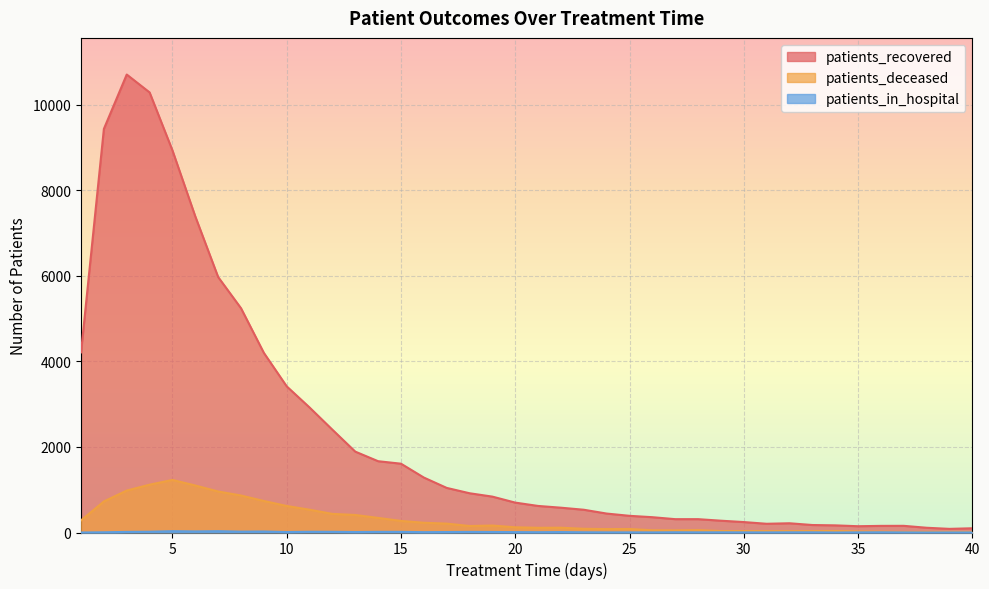

Reading right to left, transcribe all the data shown in this chart.

patients_recovered: 99	85	111	156	155	147	167	175	216	204	244	276	312	312	358	390	443	532	580	621	699	839	918	1043	1285	1609	1667	1891	2403	2923	3417	4200	5244	5973	7390	8934	10290	10708	9437	4212
patients_deceased: 14	15	15	14	20	25	35	33	31	32	34	34	56	50	52	82	80	87	112	110	122	163	152	208	228	271	341	410	435	533	620	737	865	959	1099	1229	1118	981	726	283
patients_in_hospital: 1	1	0	2	5	3	0	4	4	2	3	4	3	5	2	3	3	5	10	7	9	12	14	11	8	15	15	11	16	17	11	23	20	31	25	31	18	14	5	0